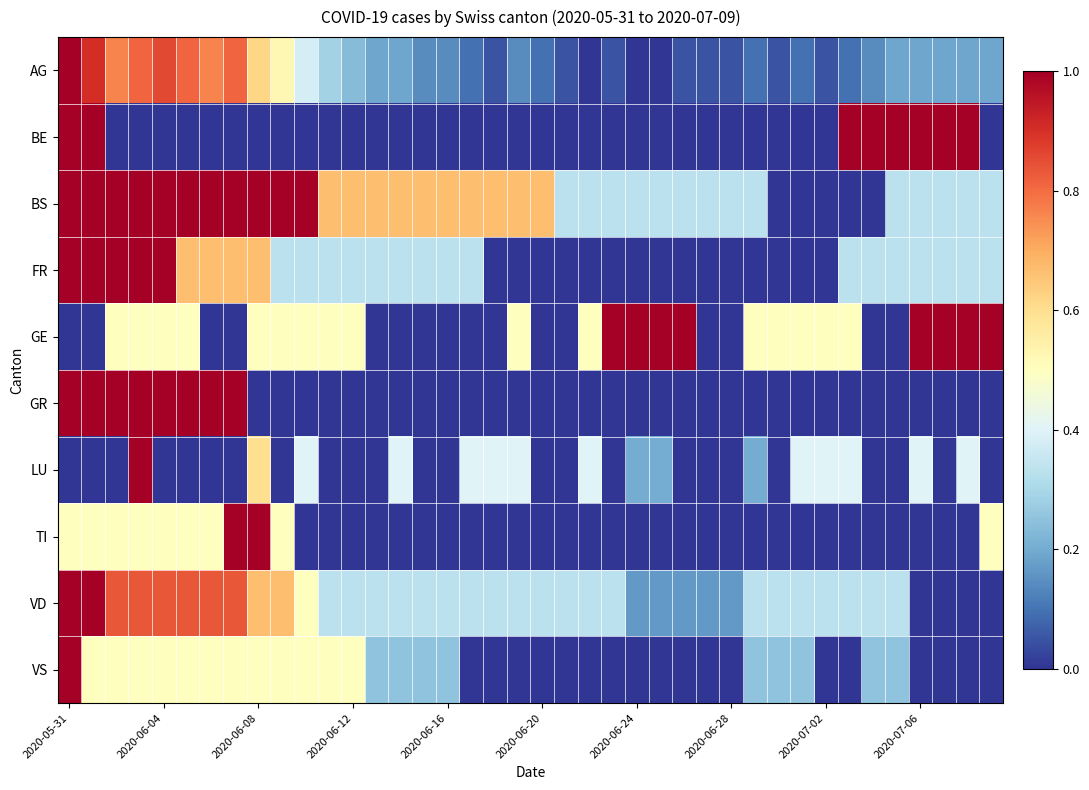

At how many categories does at least one series exceed 0?

40